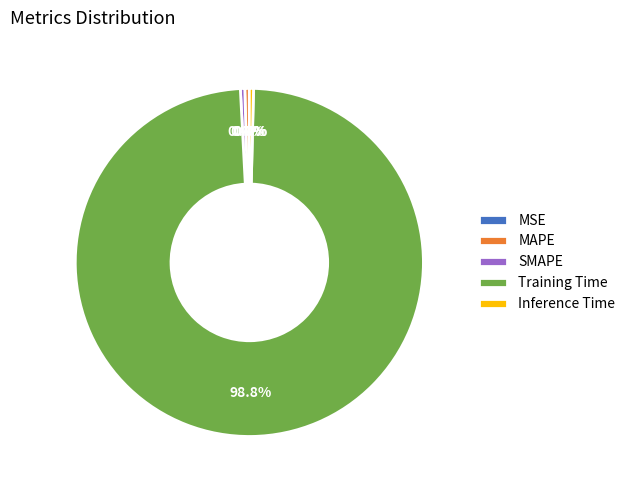

To the nearest percent, what percentage of the pie is Training Time?

99%